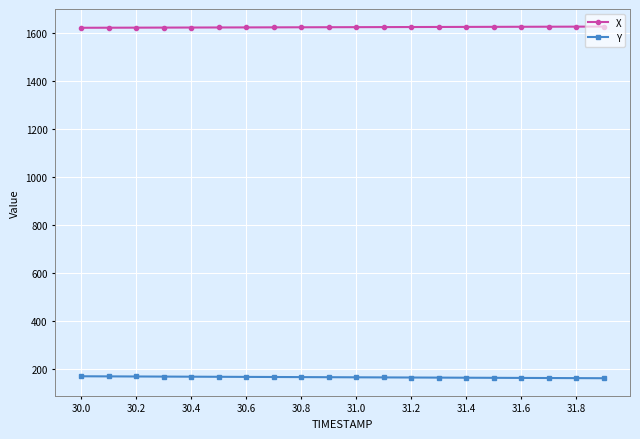

How many categories are shown in the chart?

20